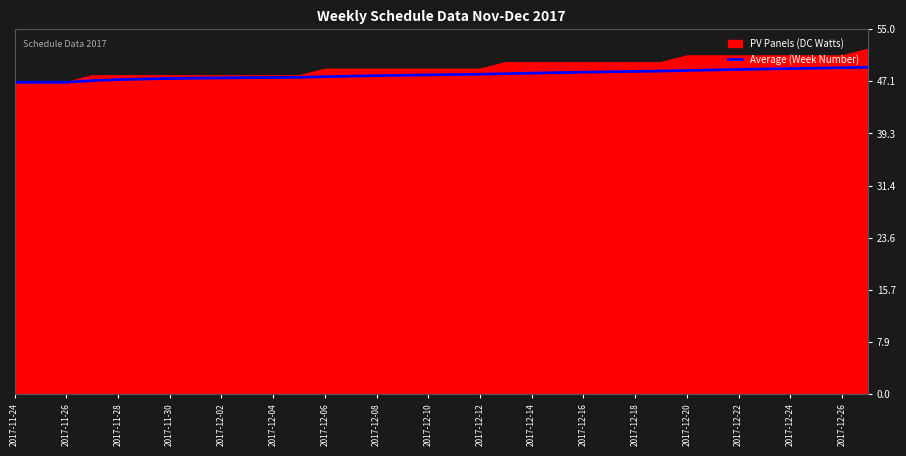

Rank the series by their maximum value, from lowest to highest.

Average (Week Number), PV Panels (DC Watts)